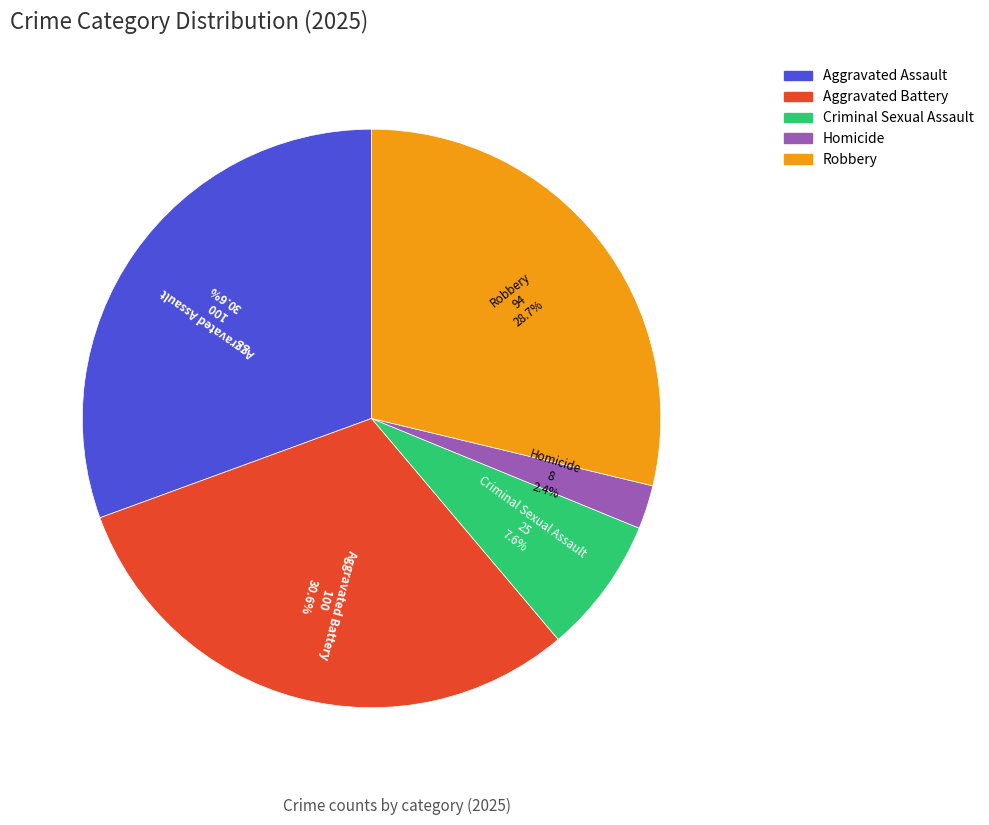

To the nearest percent, what is the difference between the Criminal Sexual Assault and Homicide slice percentages?

5%